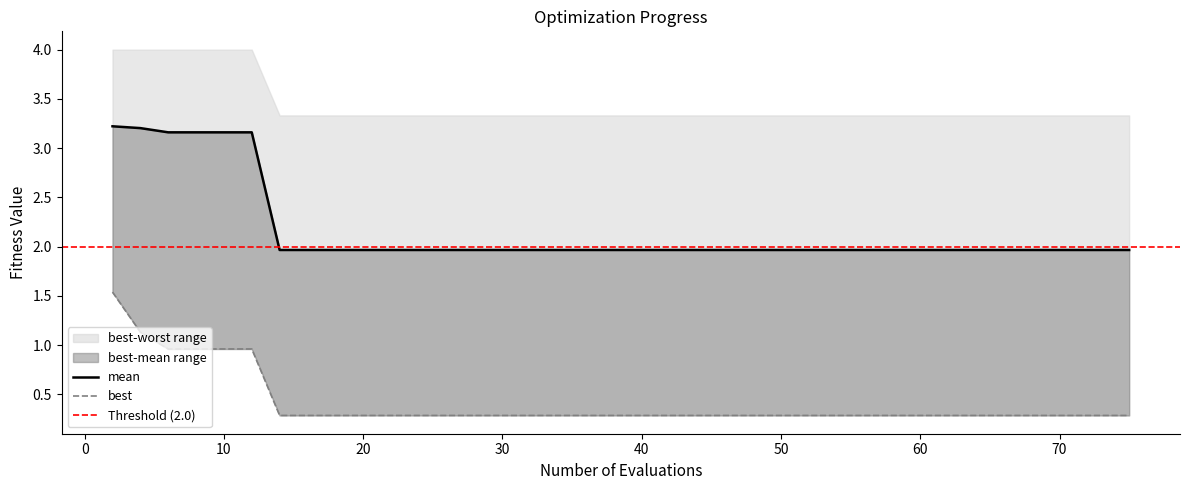

What is the lowest value of the mean series?

2.0